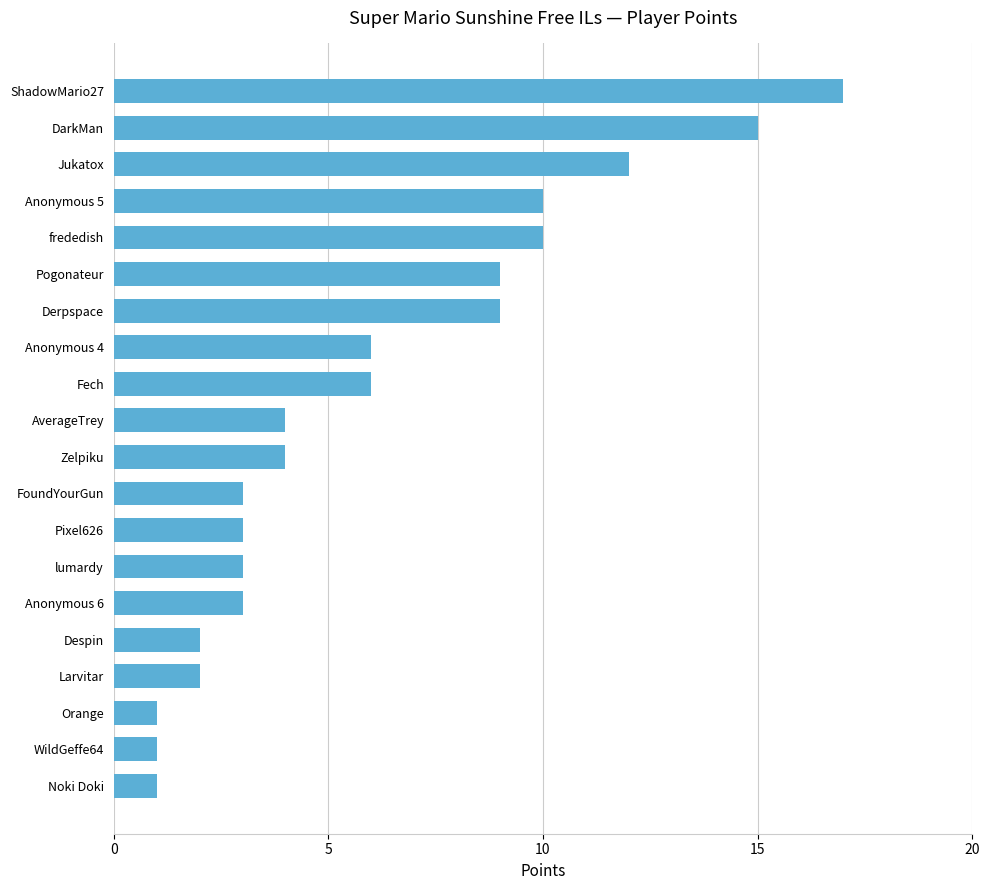

What is the greatest value displayed?

17